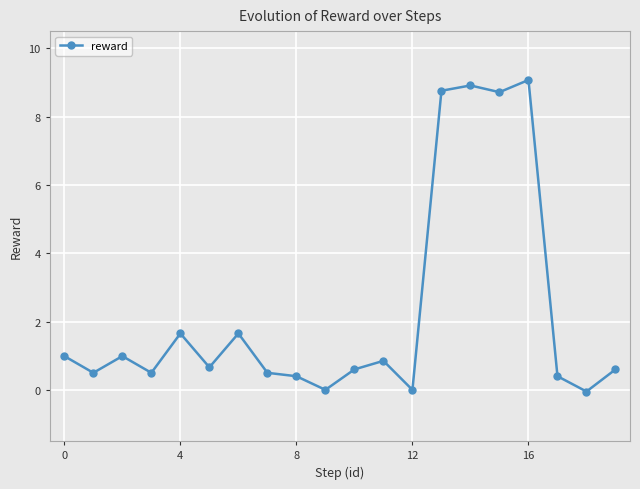

How many interior local peaks (higher than both neighbors) does the data have?

6